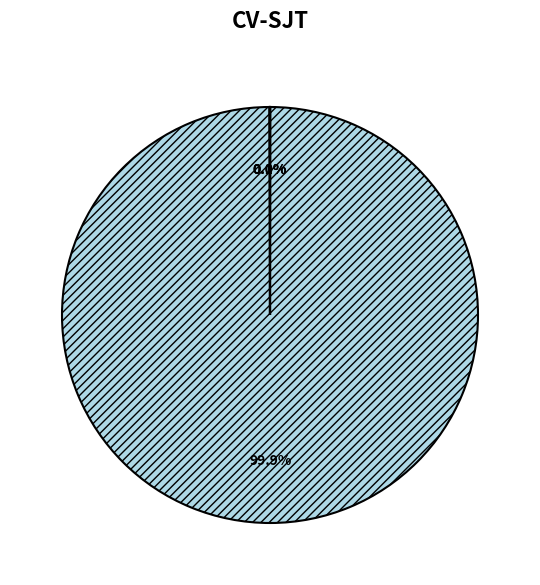

To the nearest percent, what is the difference between the largest and smallest slice percentages?

100%